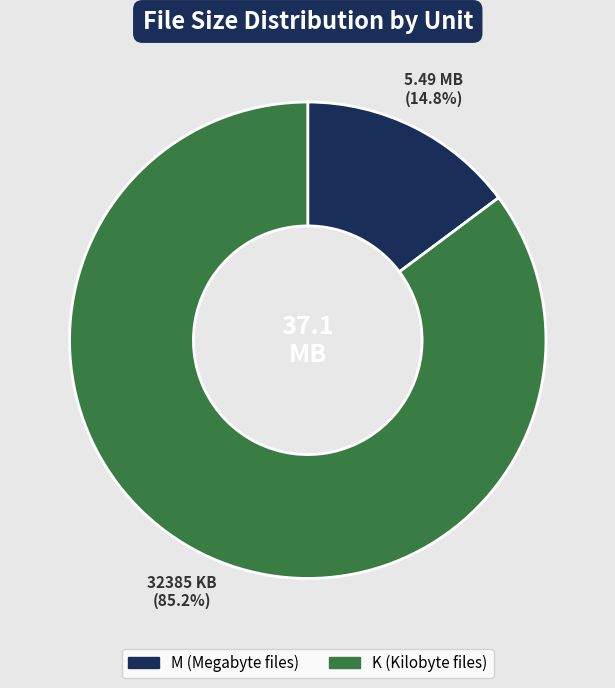

What portion of the pie excludes M?

85.2%